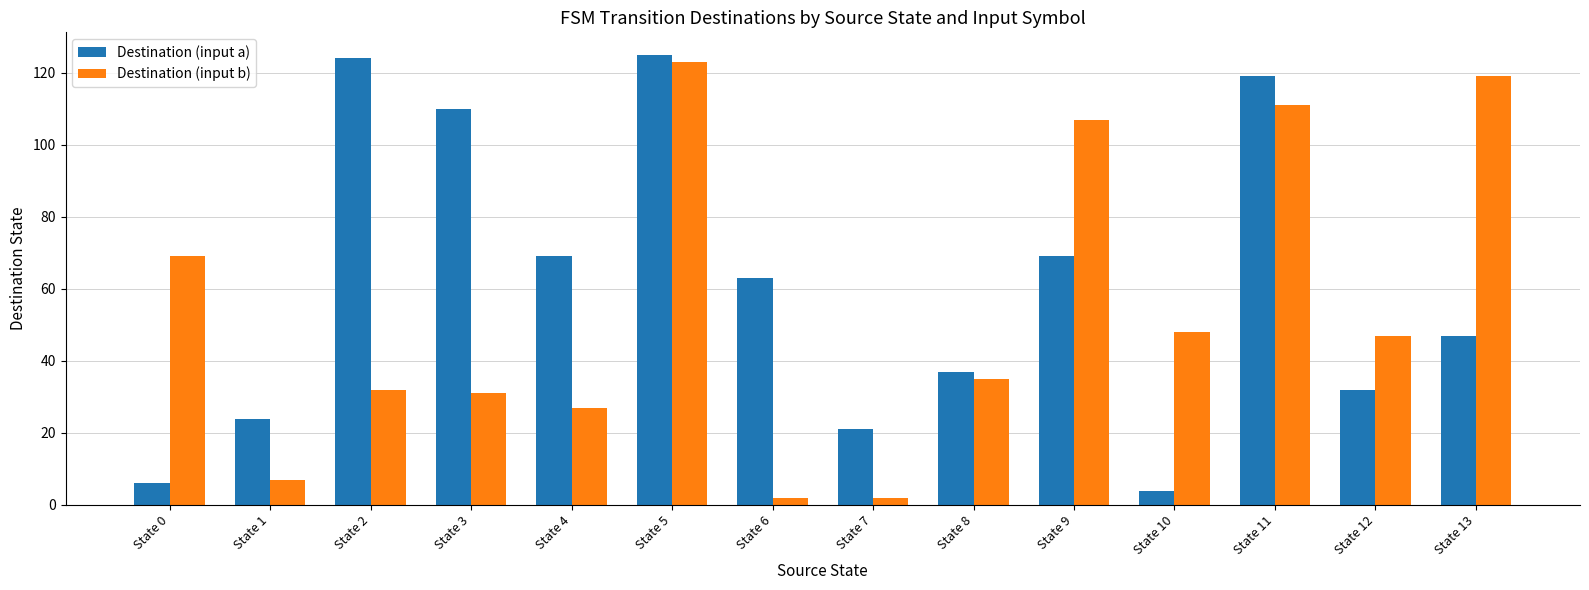

What is the spread (max minus min) of values at State 8?

2